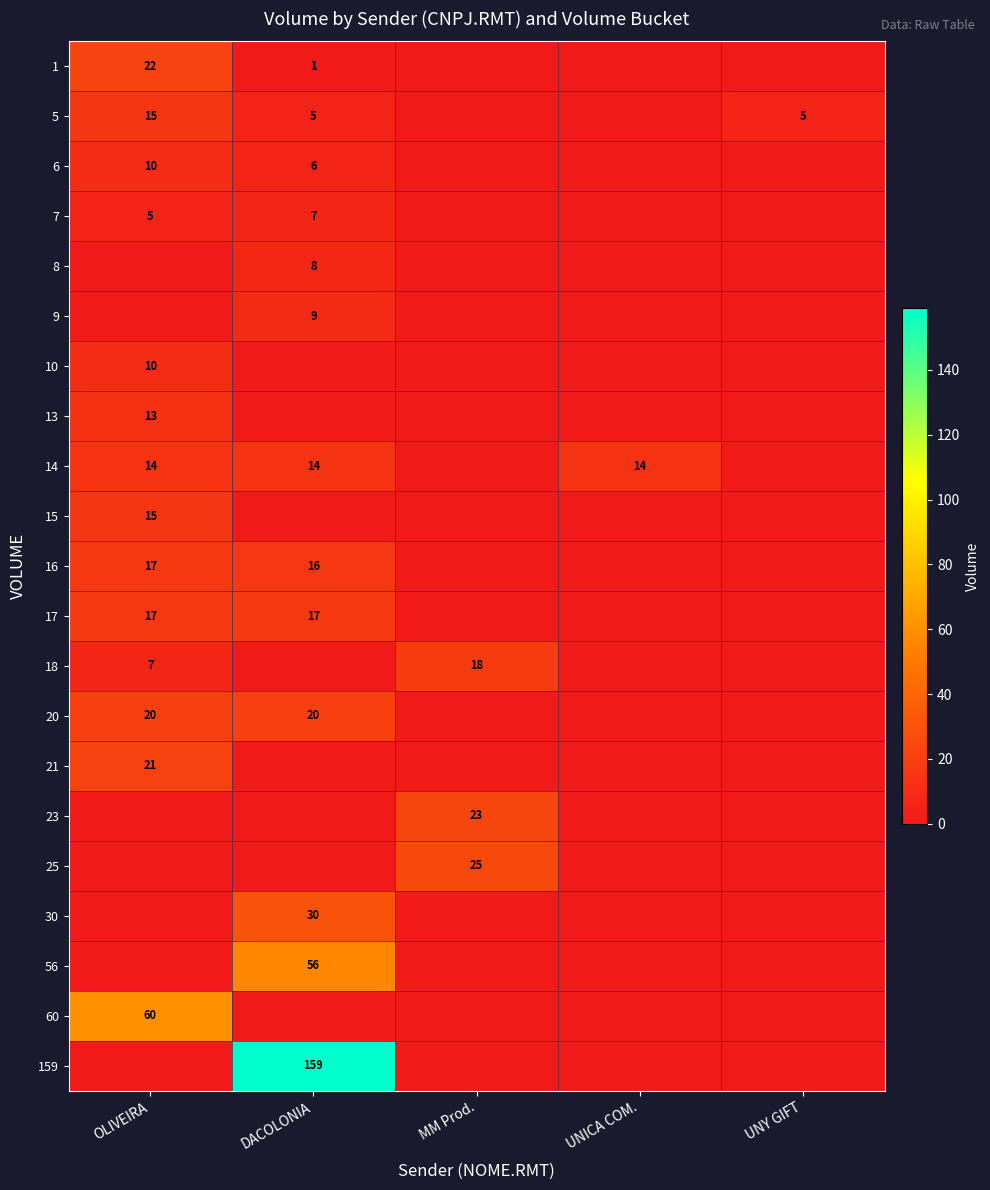

Count the number of categories in the chart.

5